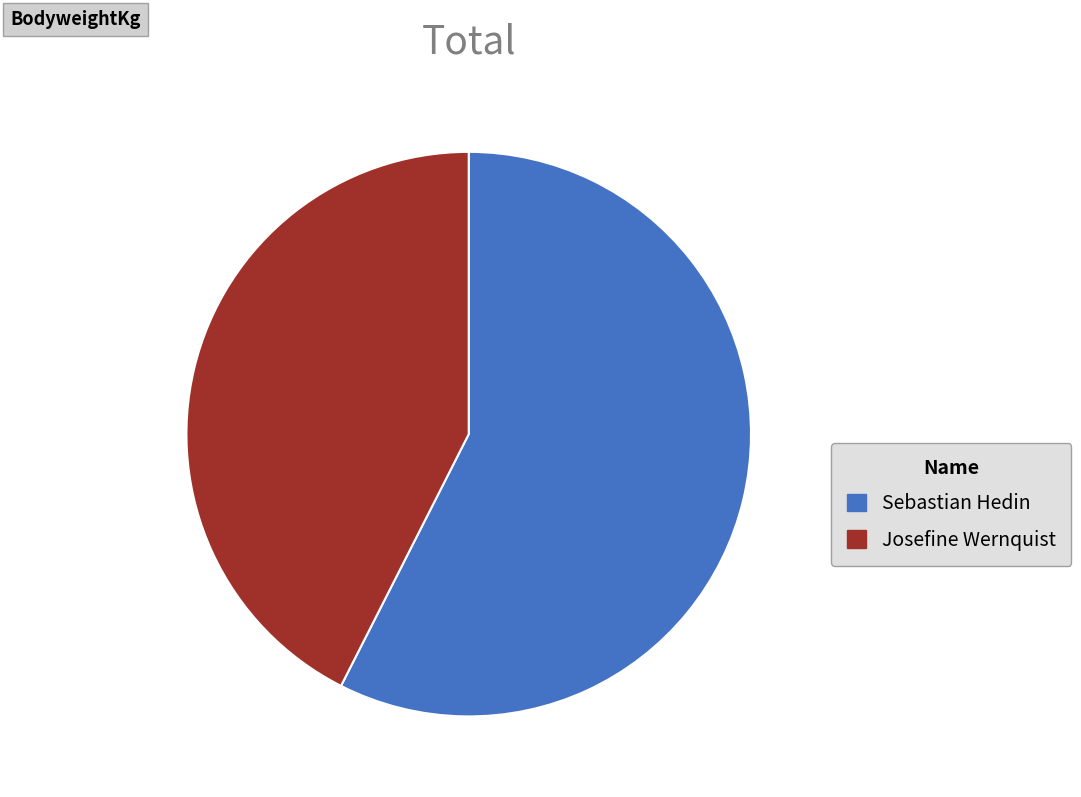

Is the sum of Sebastian Hedin and Josefine Wernquist greater than half?

Yes